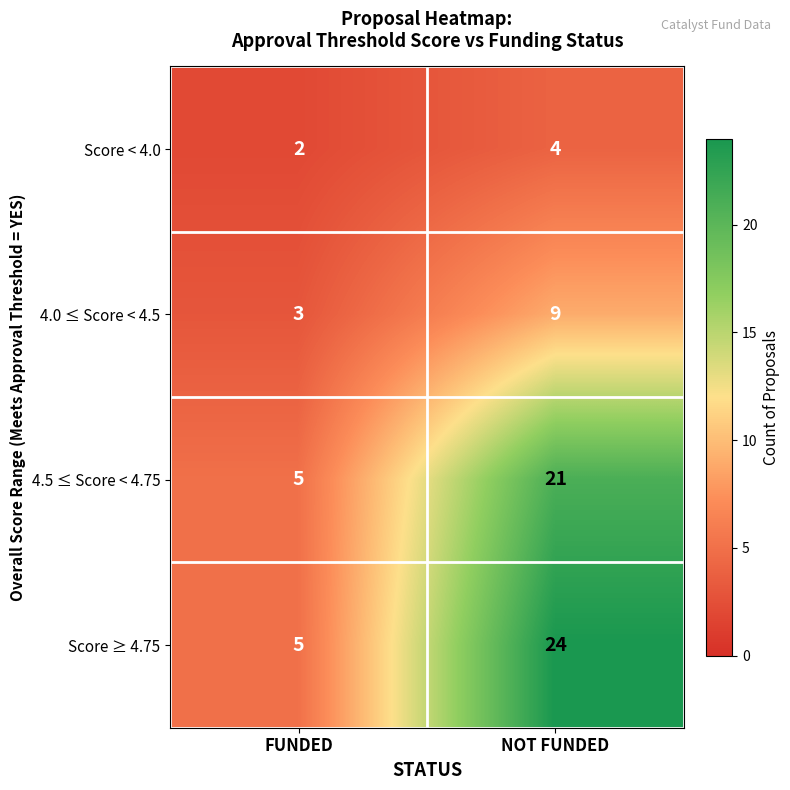

The value of 4.0 ≤ Score < 4.5 at NOT FUNDED is 15. True or false?

False